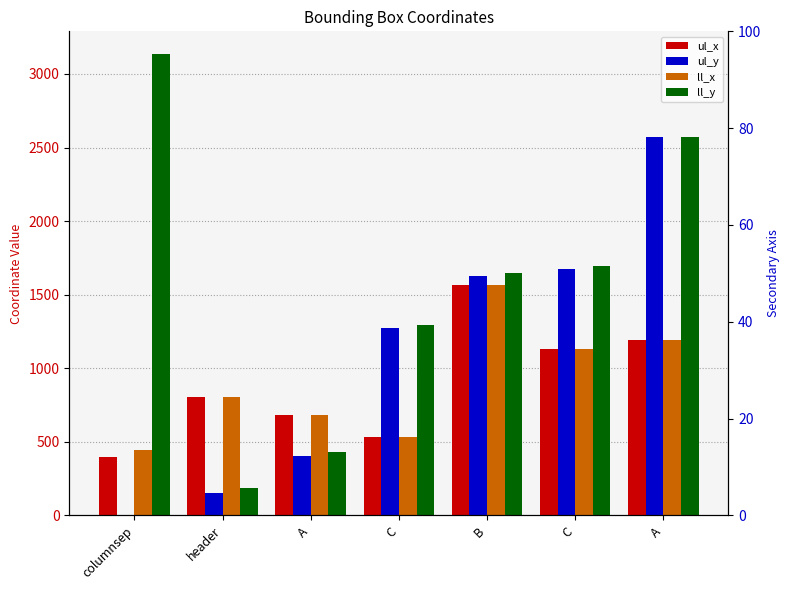

How many bars are there in each group?

4